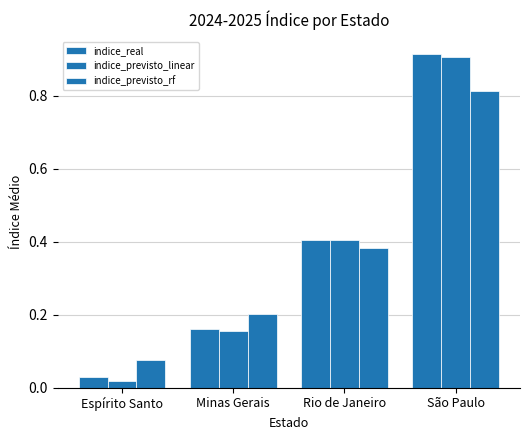

Is it true that indice_previsto_rf equals 0.2 at Minas Gerais?

True